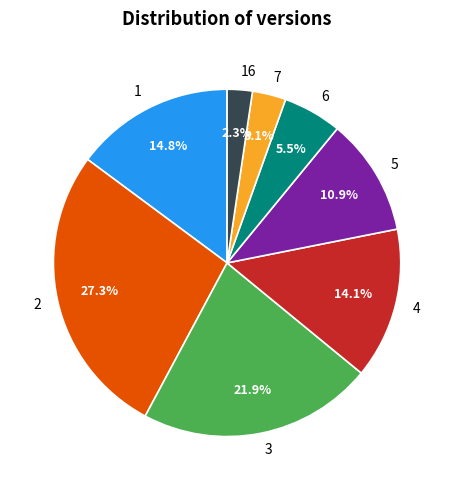

Is there any slice that represents more than half of the pie?

No